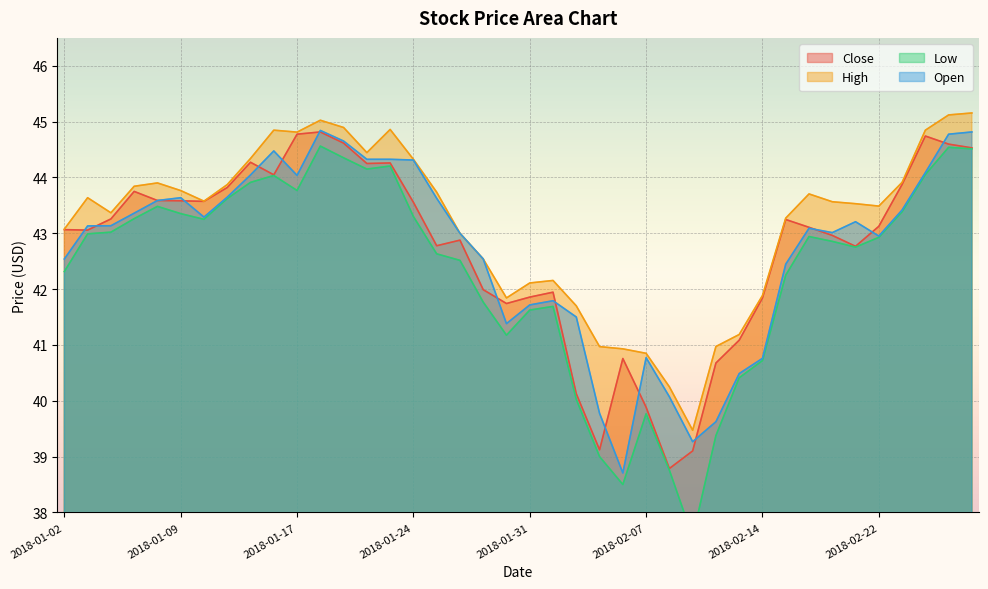

What is the smallest value displayed?

37.6